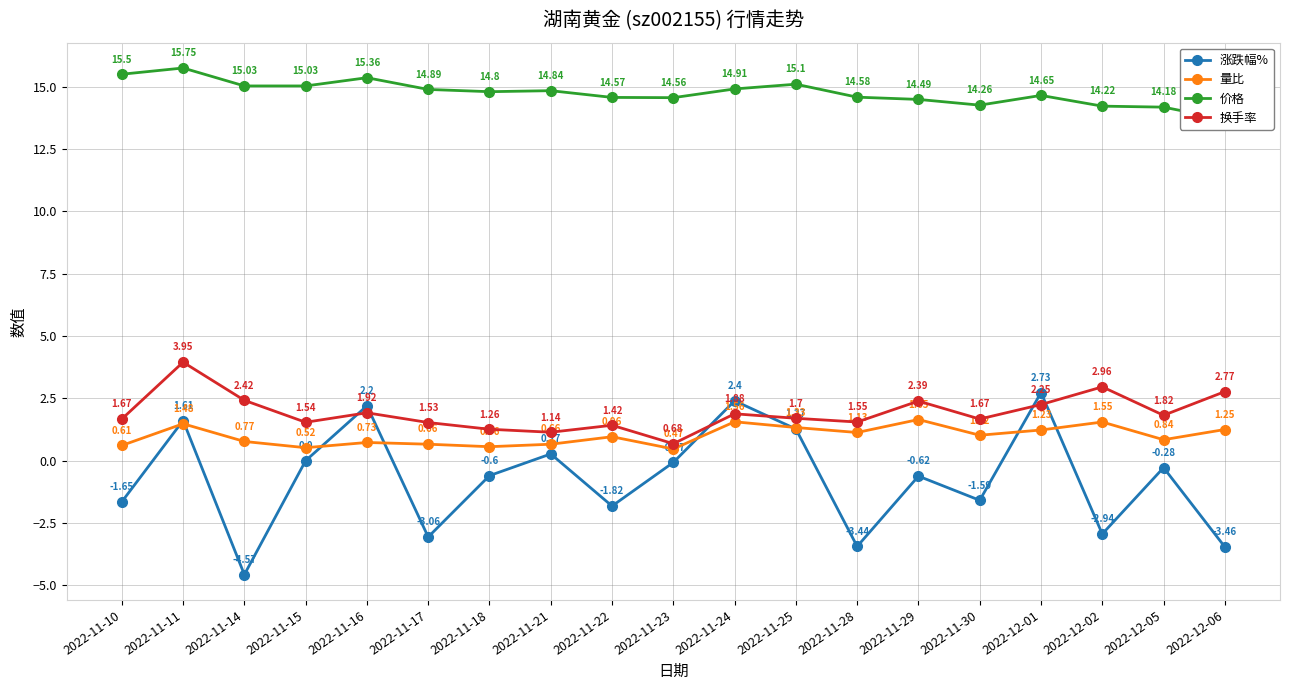

Reading right to left, list all the values displayed in this chart.

涨跌幅%: -3.5	-0.3	-2.9	2.7	-1.6	-0.6	-3.4	1.3	2.4	-0.1	-1.8	0.3	-0.6	-3.1	2.2	0.0	-4.6	1.6	-1.6
量比: 1.2	0.8	1.6	1.2	1.0	1.6	1.1	1.3	1.6	0.5	1.0	0.7	0.6	0.7	0.7	0.5	0.8	1.5	0.6
价格: 13.7	14.2	14.2	14.7	14.3	14.5	14.6	15.1	14.9	14.6	14.6	14.8	14.8	14.9	15.4	15.0	15.0	15.8	15.5
换手率: 2.8	1.8	3.0	2.2	1.7	2.4	1.6	1.7	1.9	0.7	1.4	1.1	1.3	1.5	1.9	1.5	2.4	4.0	1.7